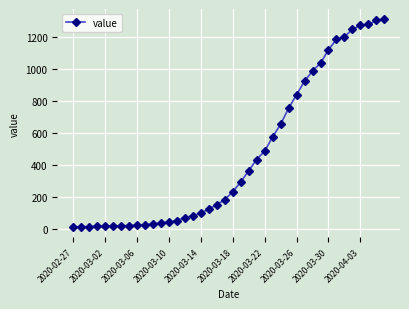

What is the maximum value shown in the chart?

1312